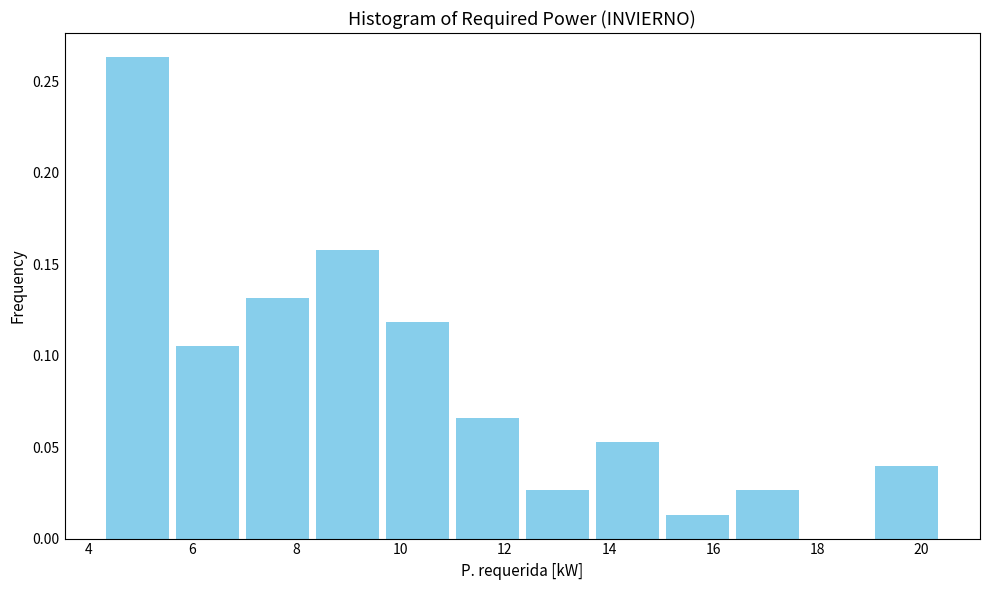

What is the height of the bar covering 15.0 to 16.4 on the x-axis? Neither the bar edges nor the heights are printed on the chart, so give them approximately, as read against the axes.

0.015